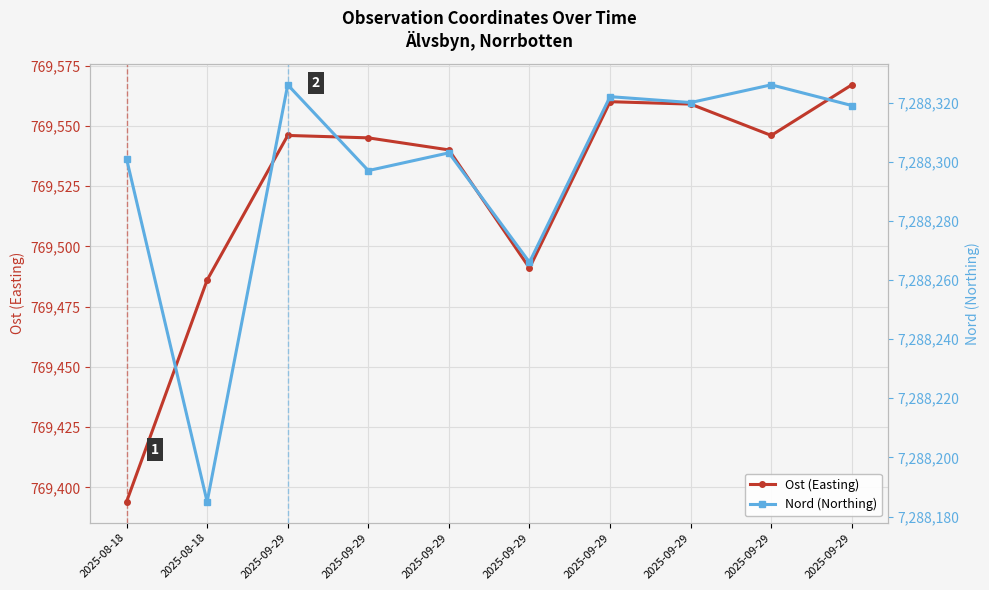

What is the value of the Ost (Easting) point at the 3rd from the left?

769546